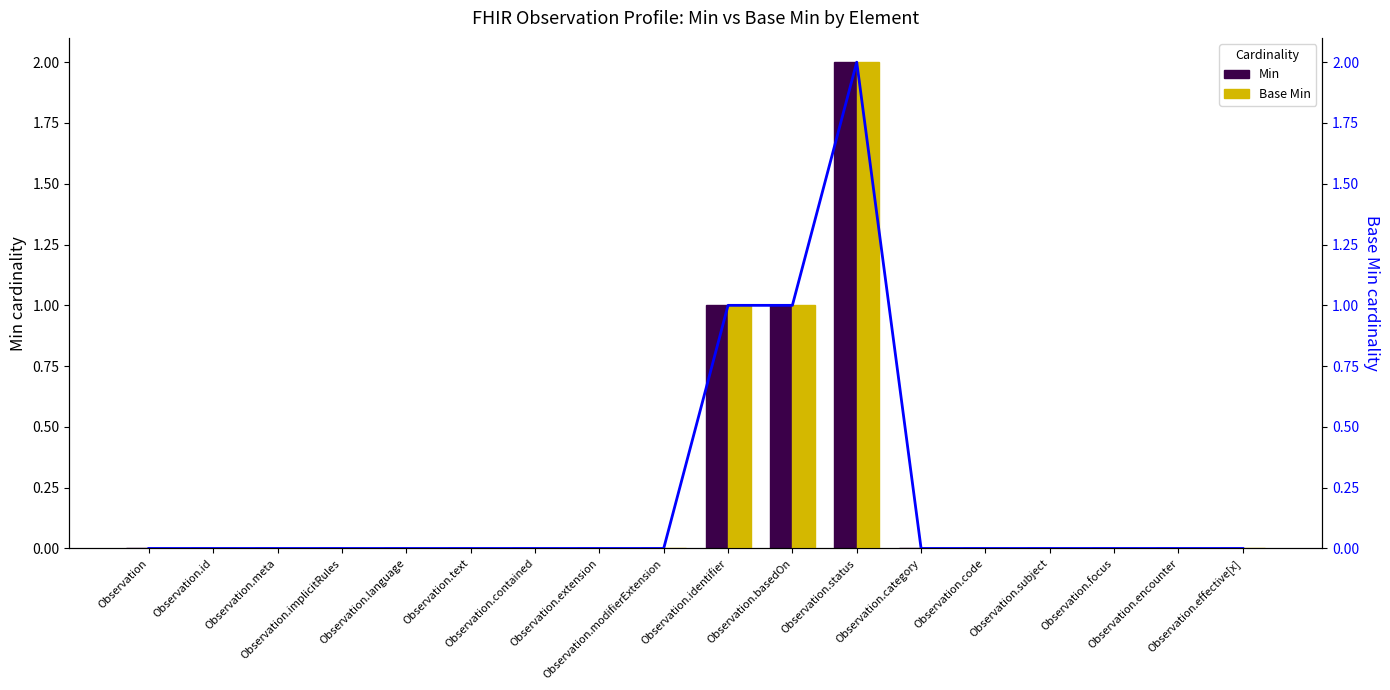

What is the maximum value shown in the chart?

2